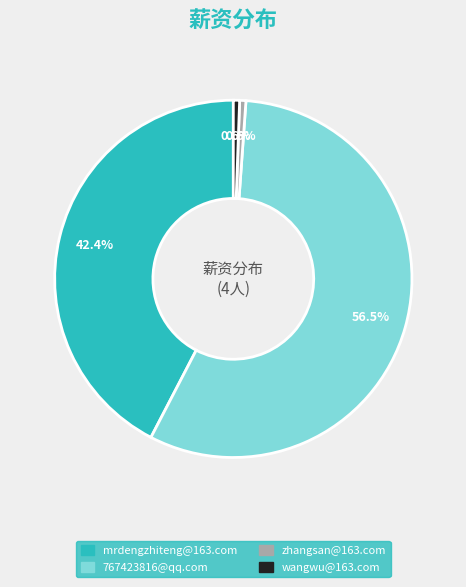

Between wangwu@163.com and 767423816@qq.com, which is larger?

767423816@qq.com